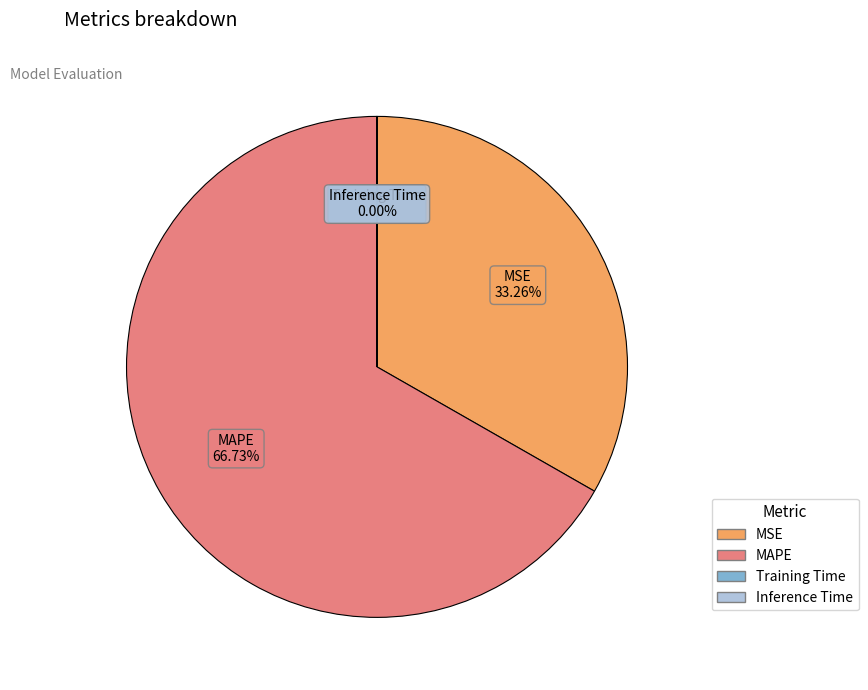

True or false: MSE accounts for 33% of the total.

True